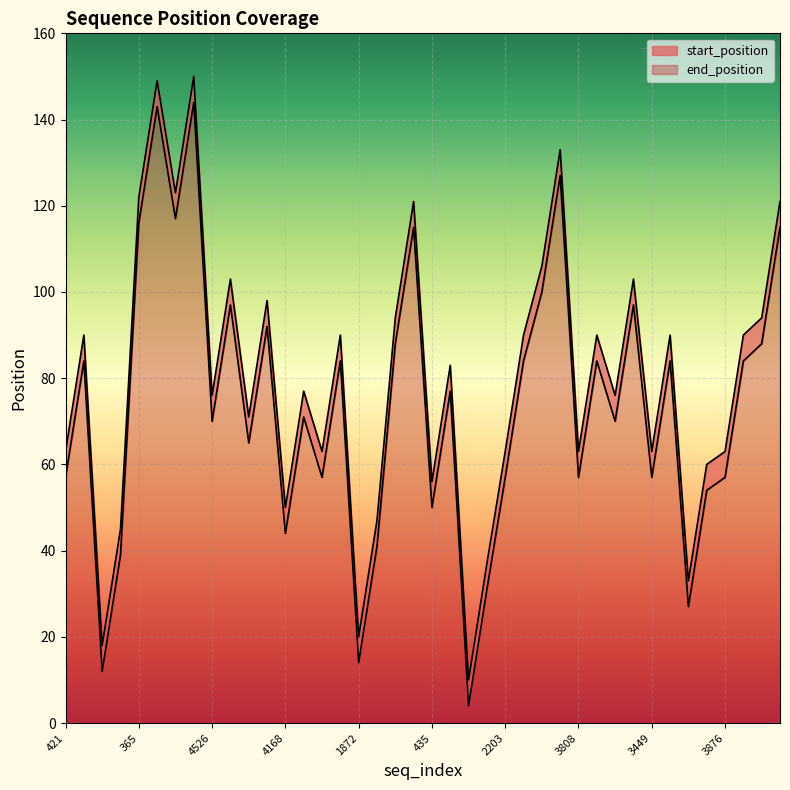

Is it true that end_position equals 70 at 4526?

True